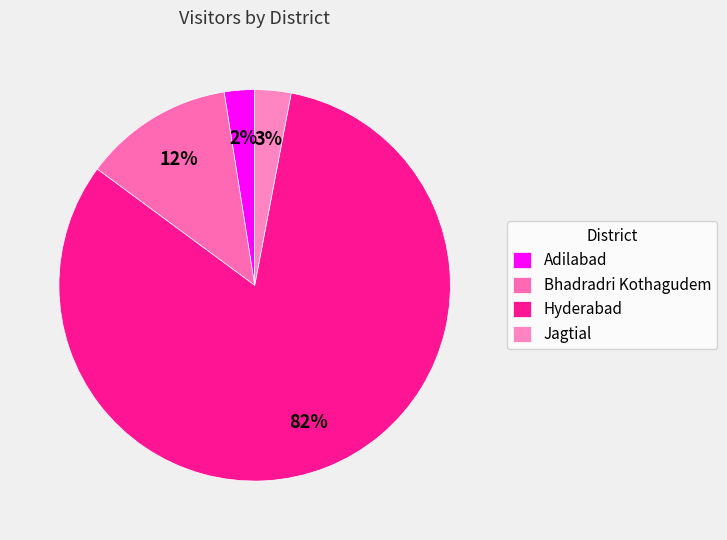

Which category has the biggest portion of the pie?

Hyderabad